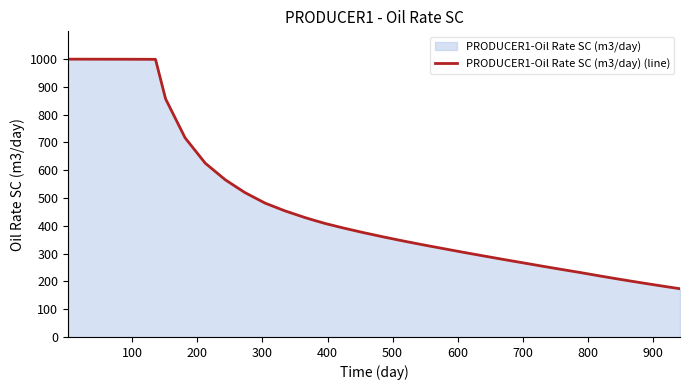

What is the maximum value shown in the chart?

1000.0